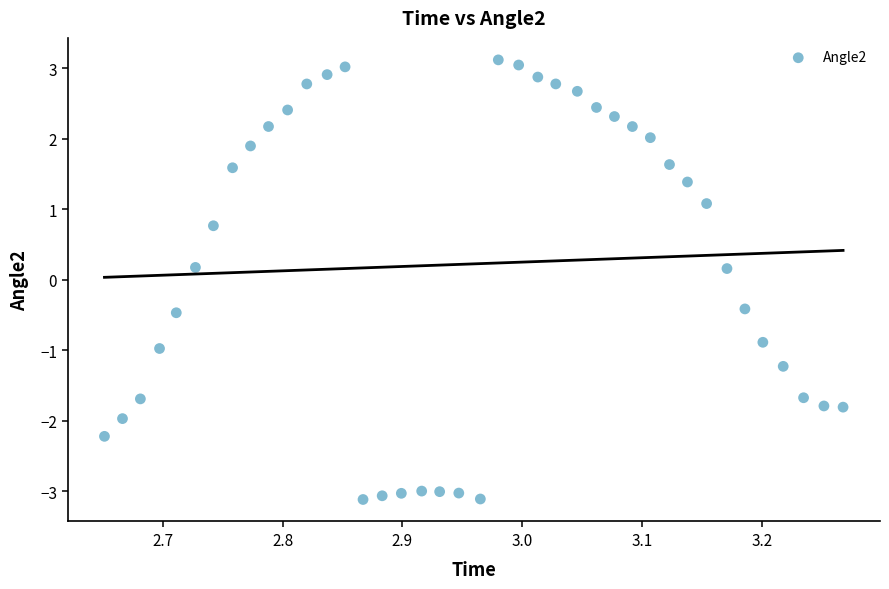

What is the range of Y values (max minus min)?

6.2